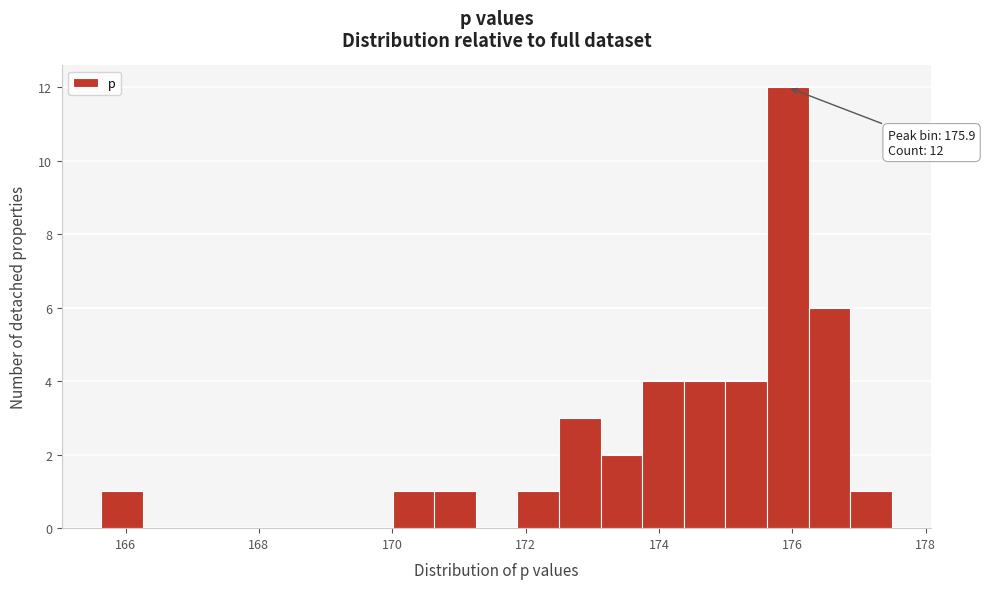

Read against the x-axis, roughly where is the centre of the tallest bar?

176.0